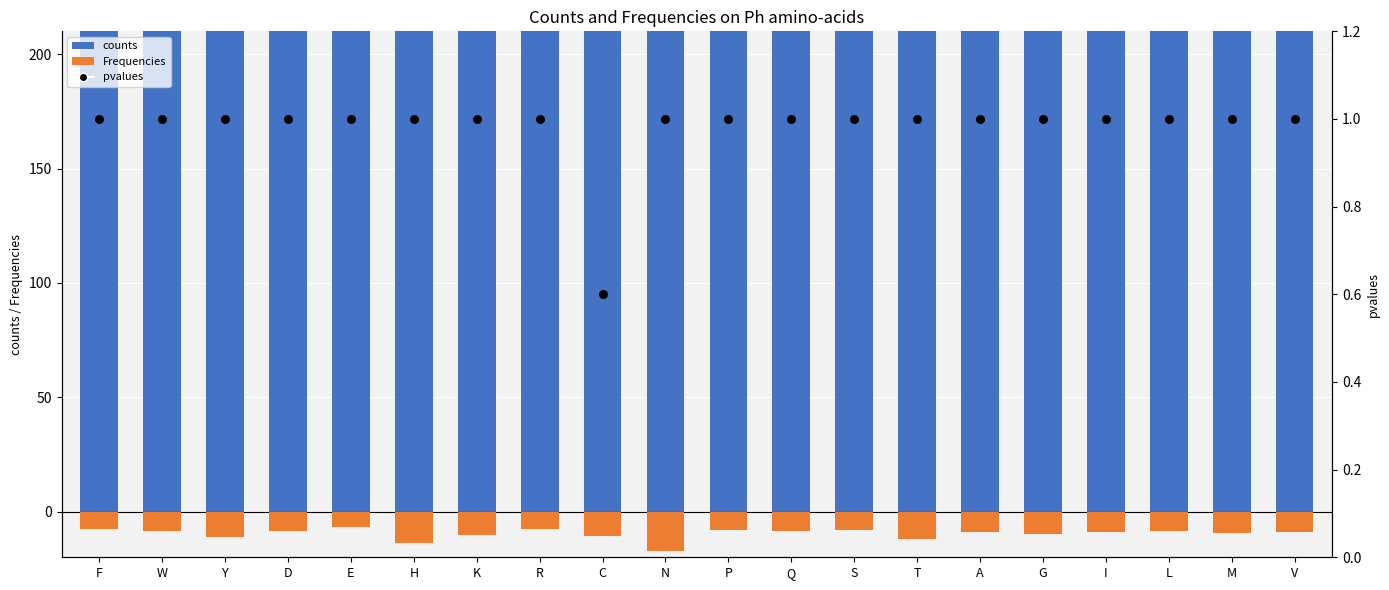

What are all the series names shown in the legend?

counts, Frequencies, pvalues